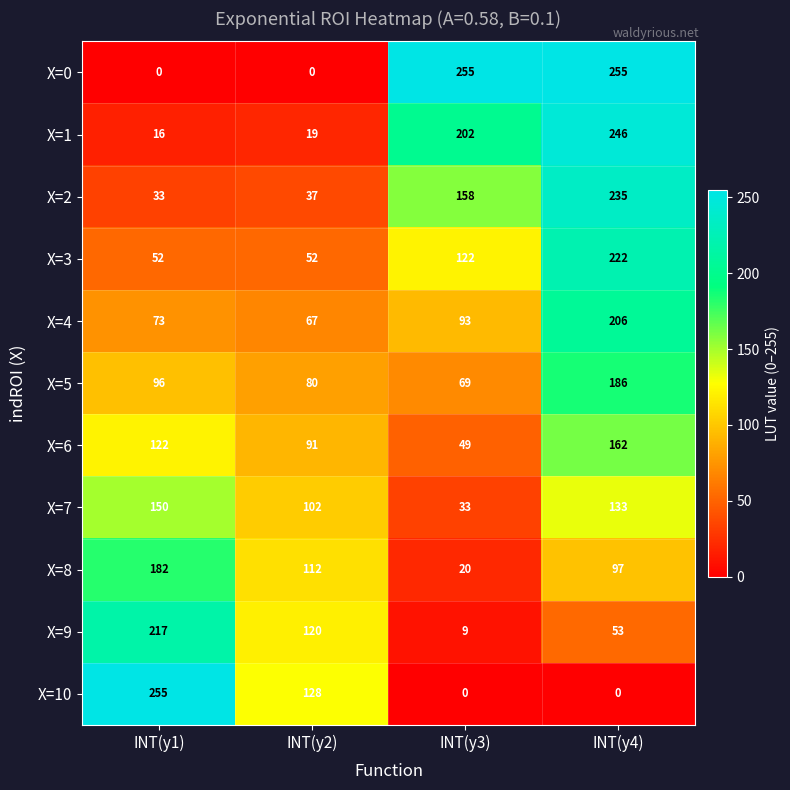

The X=9 series shows 13 at INT(y3). True or false?

False